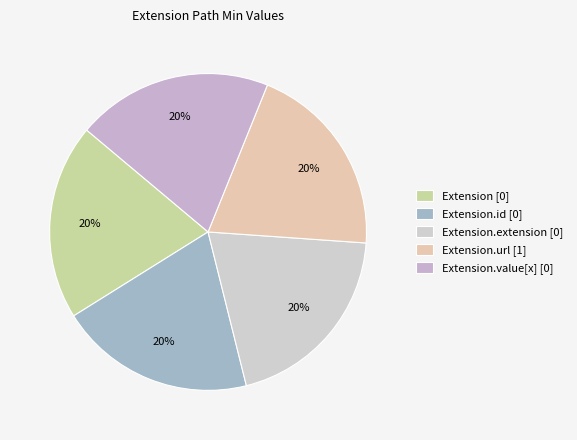

Count the number of slices in the pie.

5